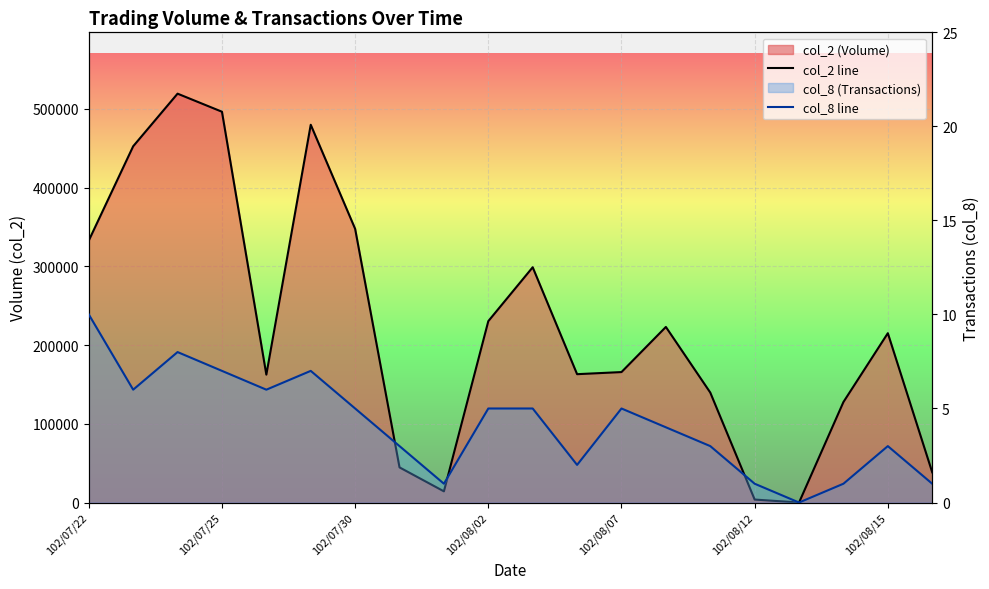

Between 8 and 17, which series saw the biggest shift?

col_2 line